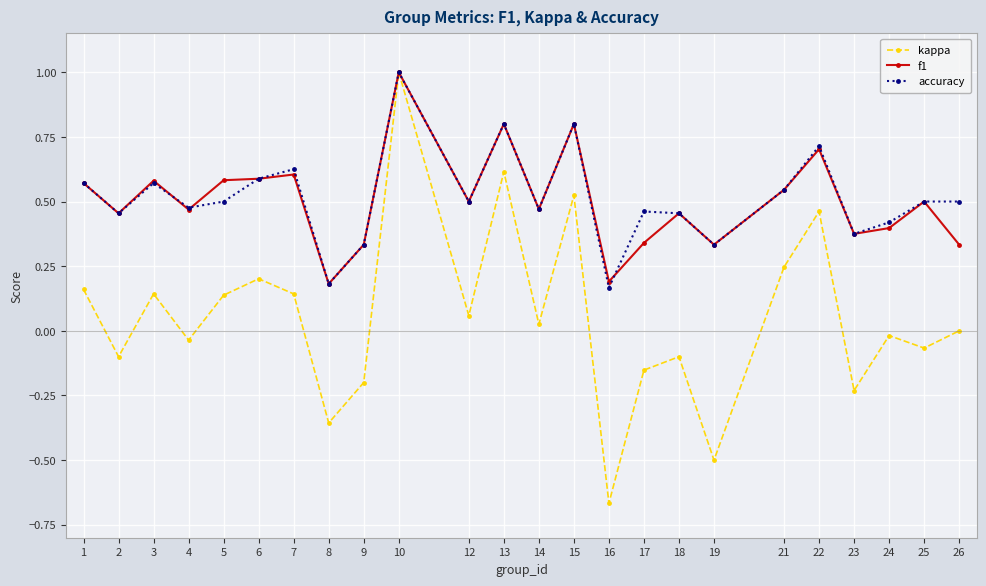

Which series has the widest spread of values?

kappa